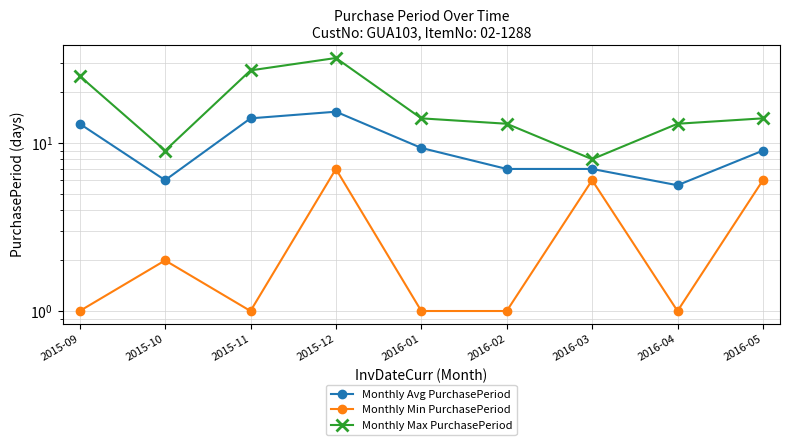

How many values in the Monthly Max PurchasePeriod series are below 14?

4